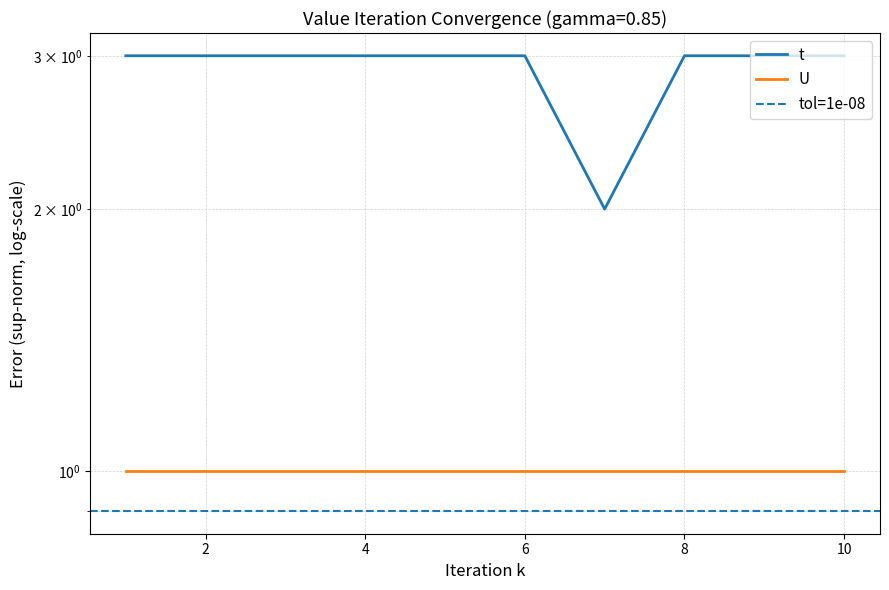

Reading left to right, list all the values displayed in this chart.

1=3	2=3	3=3	4=3	5=3	6=3	7=2	8=3	9=3	10=3